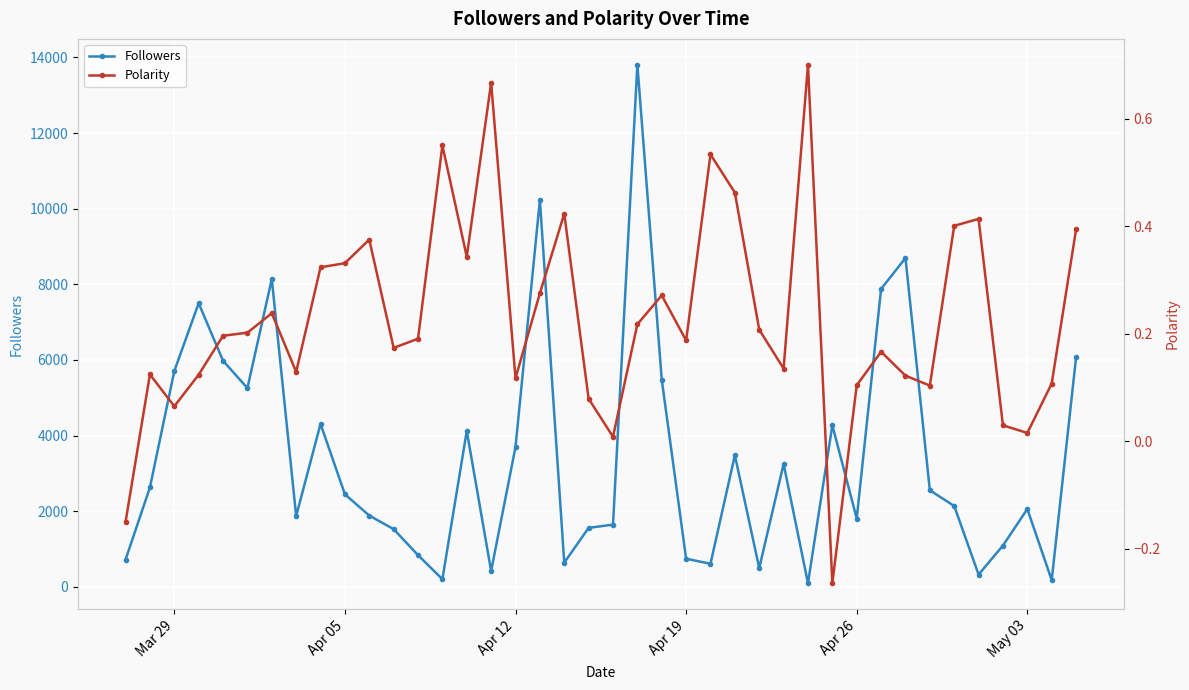

True or false: Followers has more than 2 interior local peaks.

True